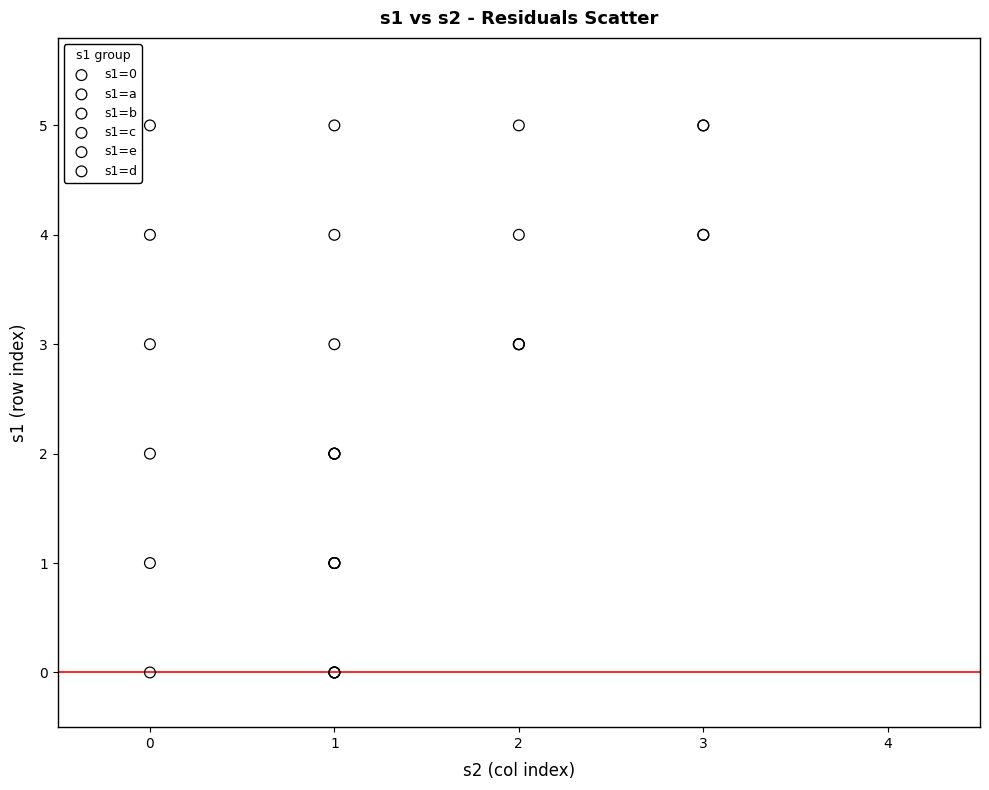

What are all the series names shown in the legend?

s1=0, s1=a, s1=b, s1=c, s1=e, s1=d